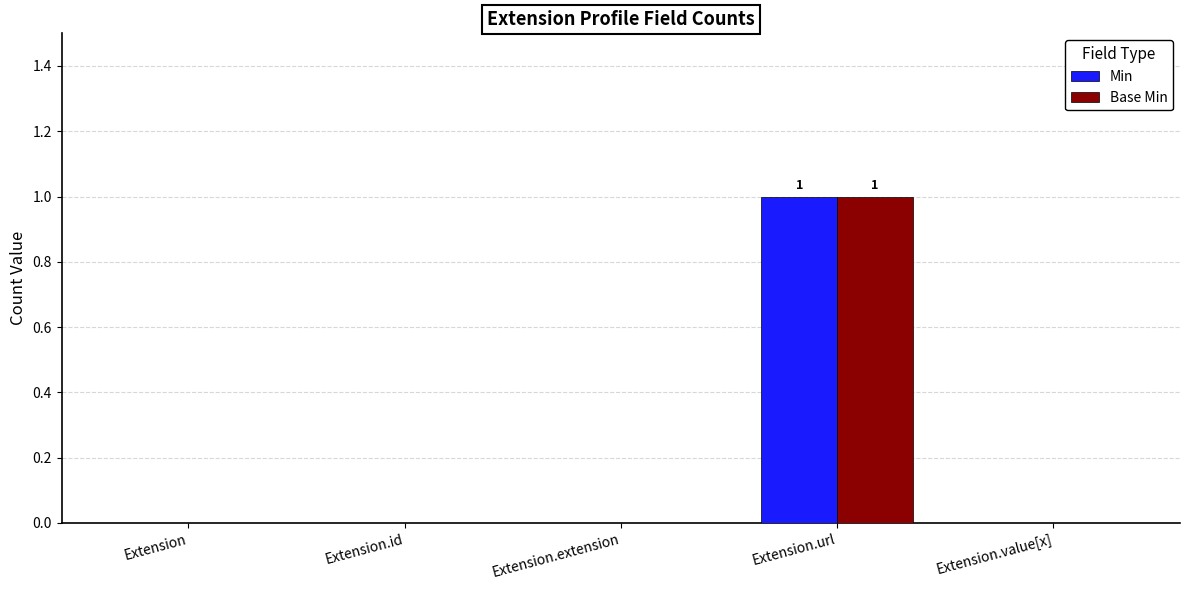

Reading left to right, list all the values displayed in this chart.

Min: 0	0	0	1	0
Base Min: 0	0	0	1	0